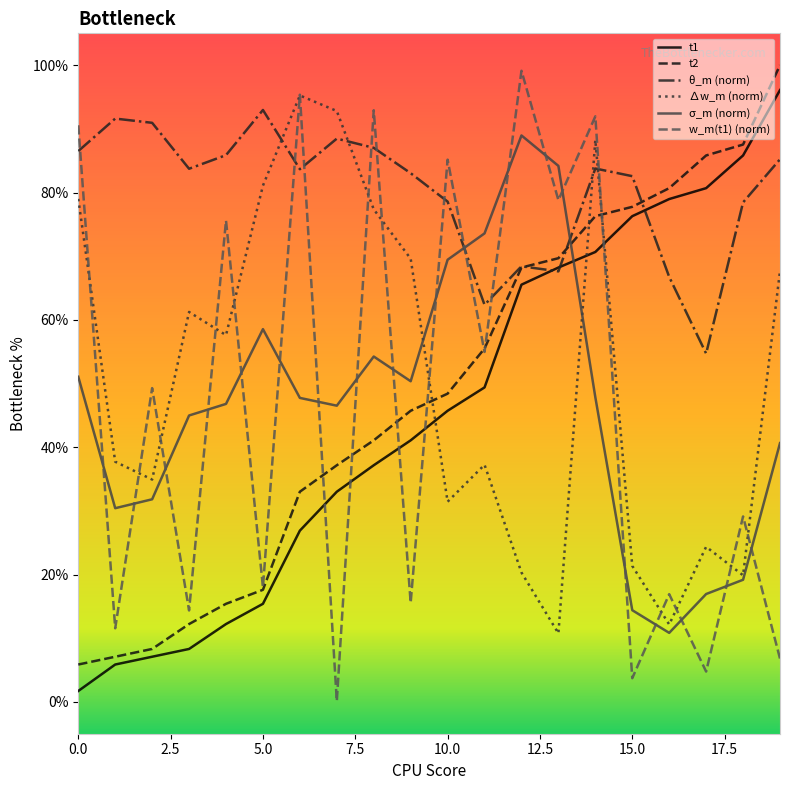

Which series has the largest total across all categories?

θ_m (norm)